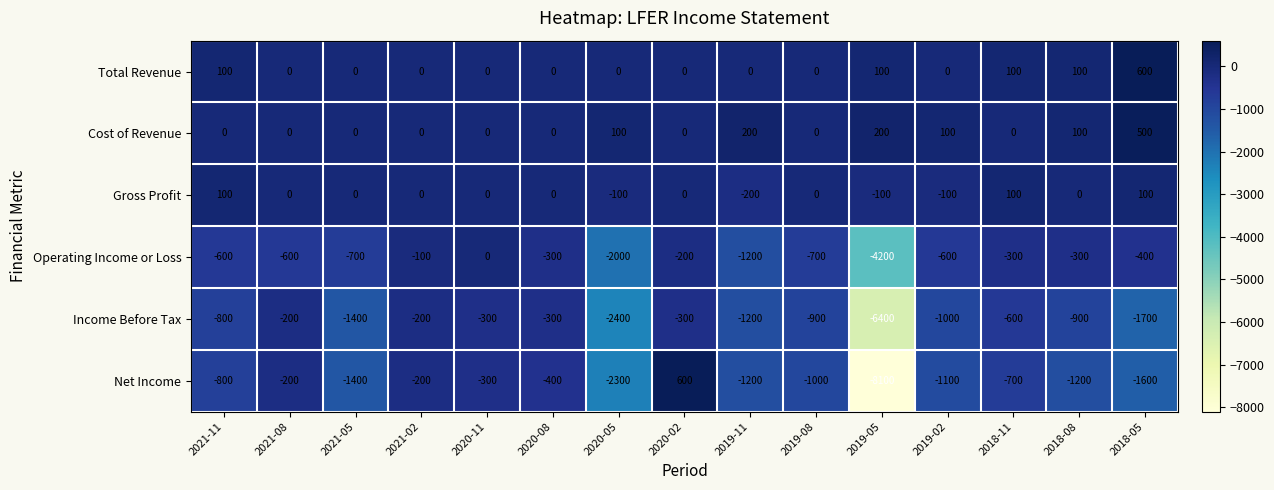

At which label does Gross Profit first exceed 0?

2021-11